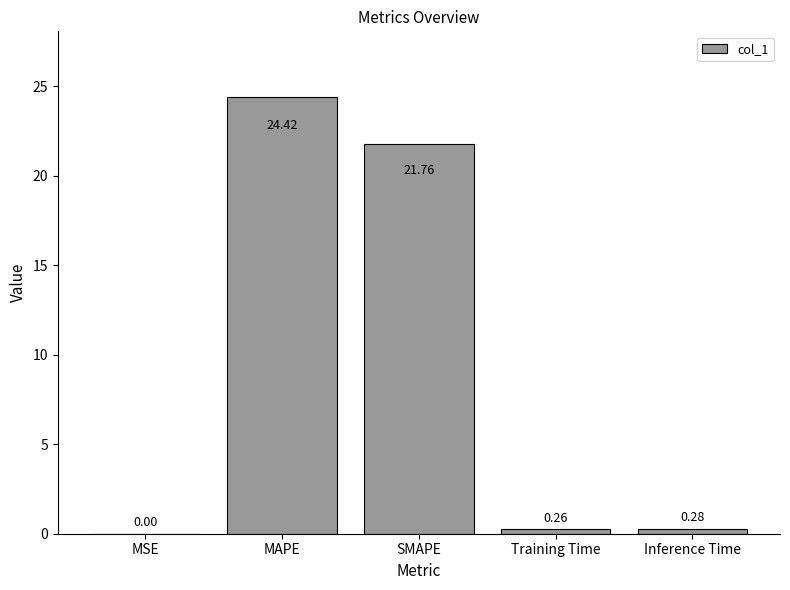

What is the sum of all values?

46.7